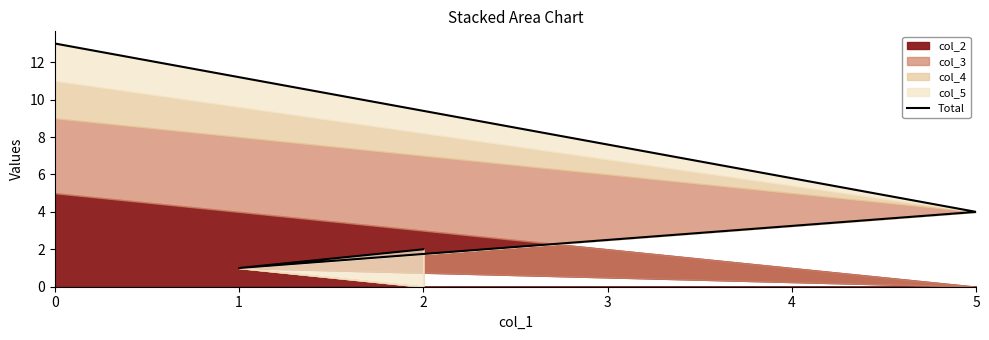

Does the chart display data point markers on the line(s)?

No